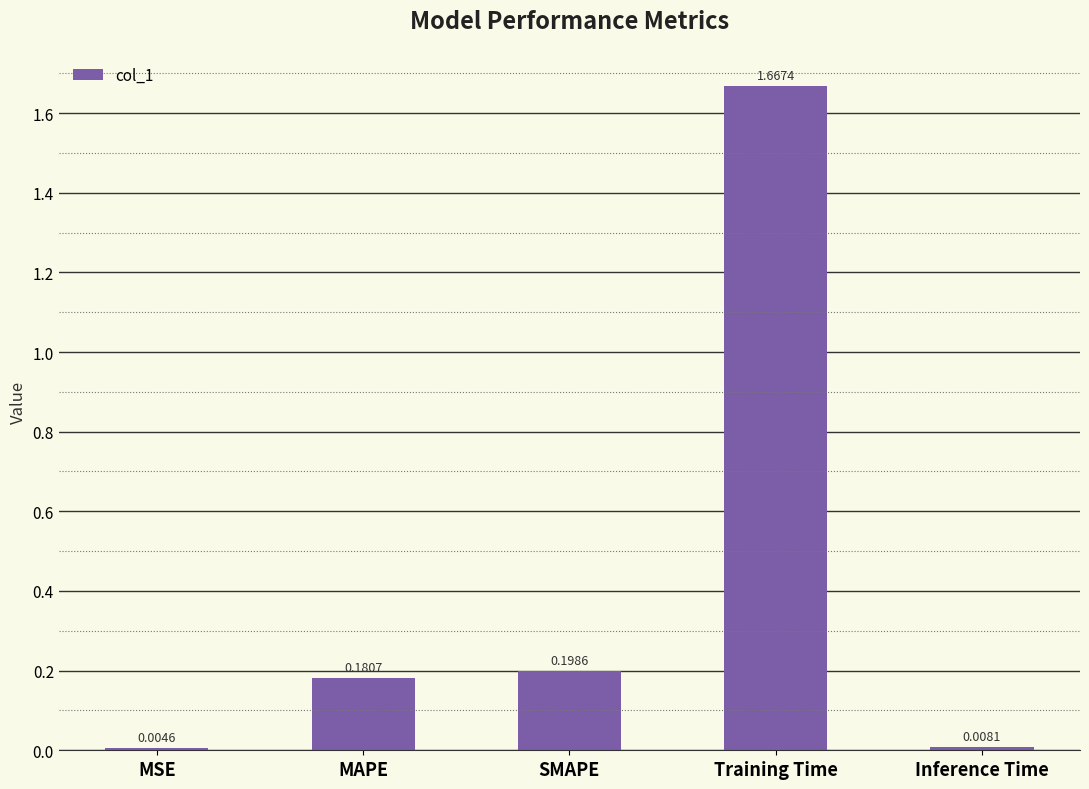

Which has a higher value, MSE or Inference Time?

Inference Time